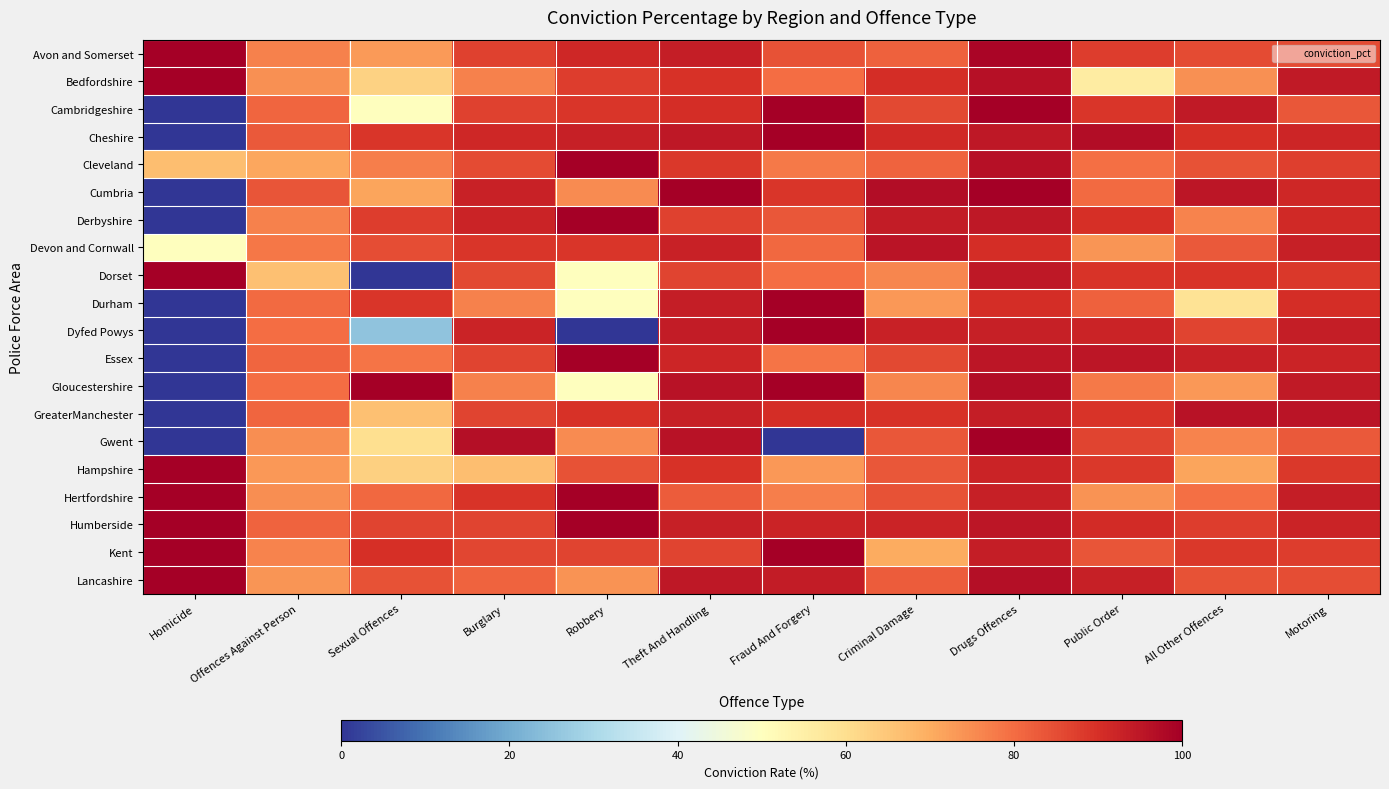

How many data points does each series have?

12